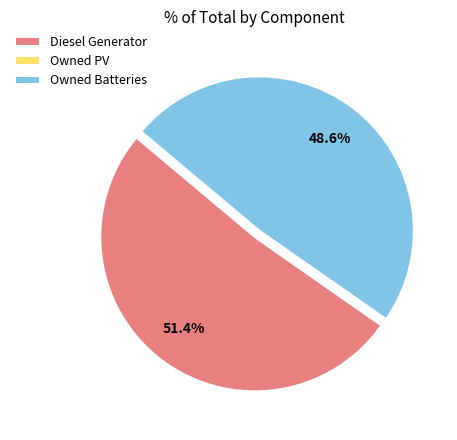

How much of the chart is everything except Diesel Generator?

48.6%